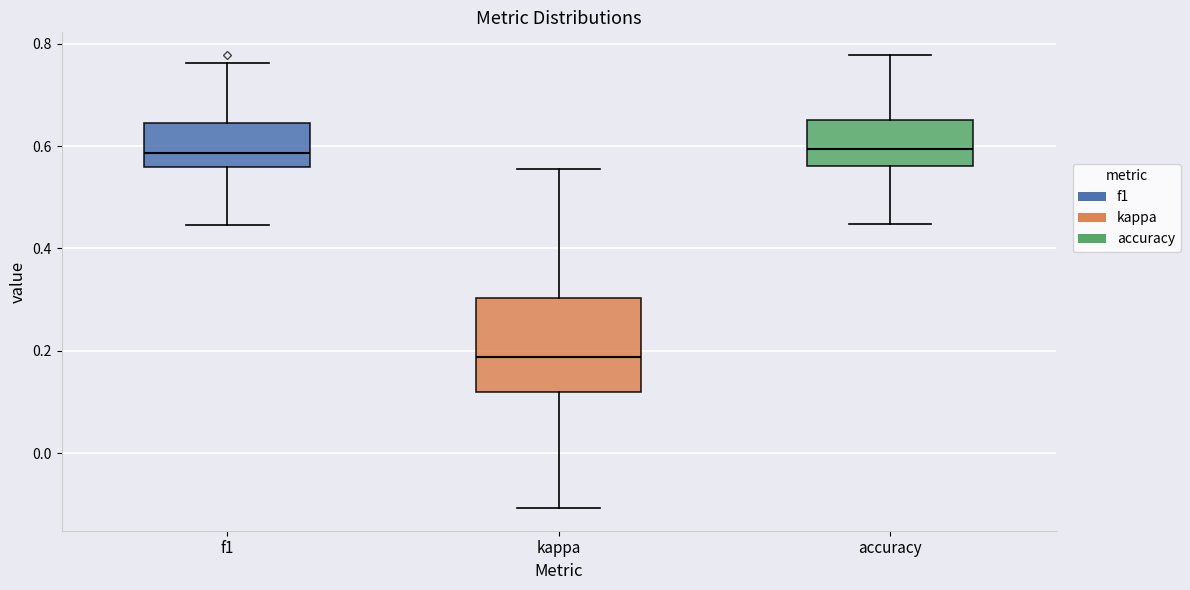

Reading left to right, transcribe this box plot: for each box, give where its median line is, the range the box spans, and where its two whiskers end, as read against the y-axis. The values are not printed on the chart, so give them approximately, as read against the axis.

f1: median 0.58, box 0.56 to 0.64, whiskers 0.44 to 0.76
kappa: median 0.18, box 0.12 to 0.30, whiskers -0.10 to 0.56
accuracy: median 0.60, box 0.56 to 0.66, whiskers 0.44 to 0.78